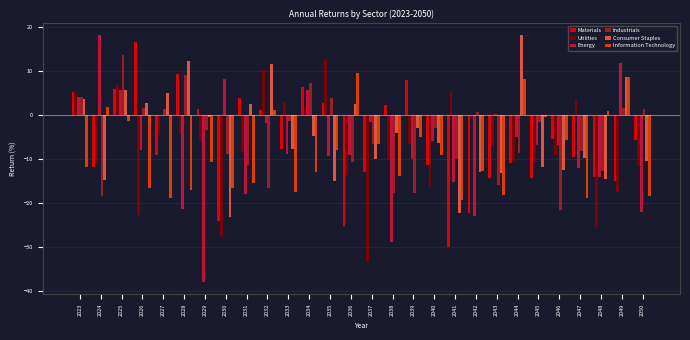

What is the highest value of the Information Technology series?

9.6